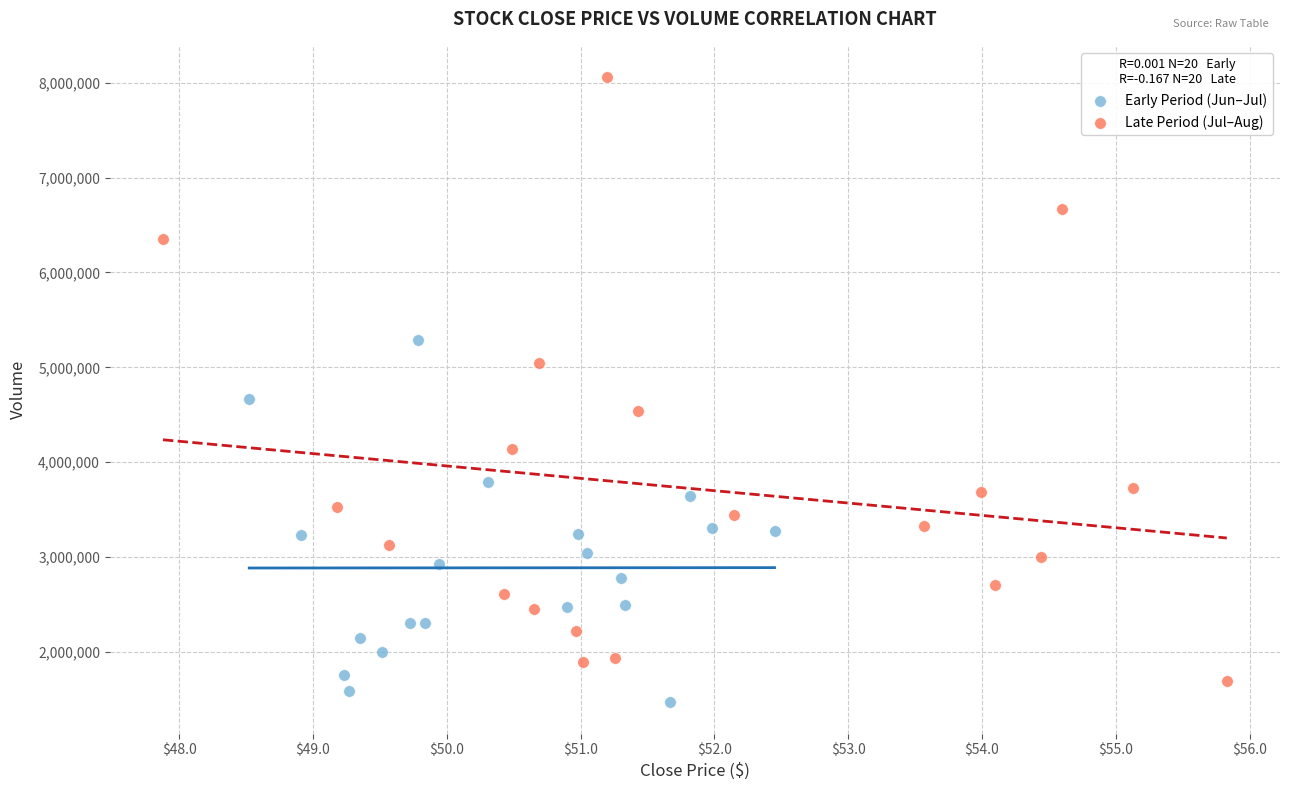

Which series contains the highest Y value?

Late Period (Jul–Aug)